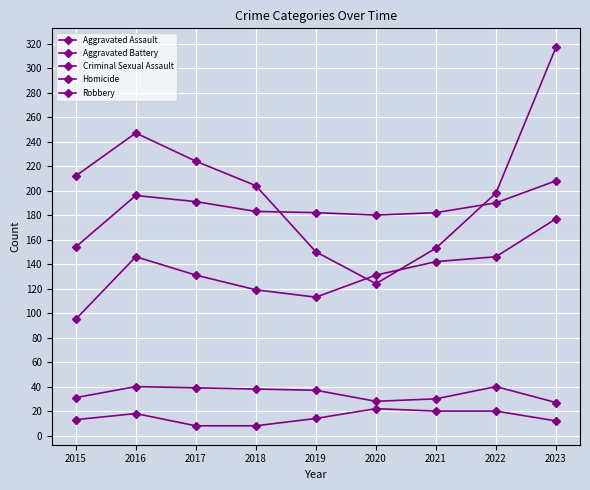

What is the average value of the Aggravated Battery series?

185